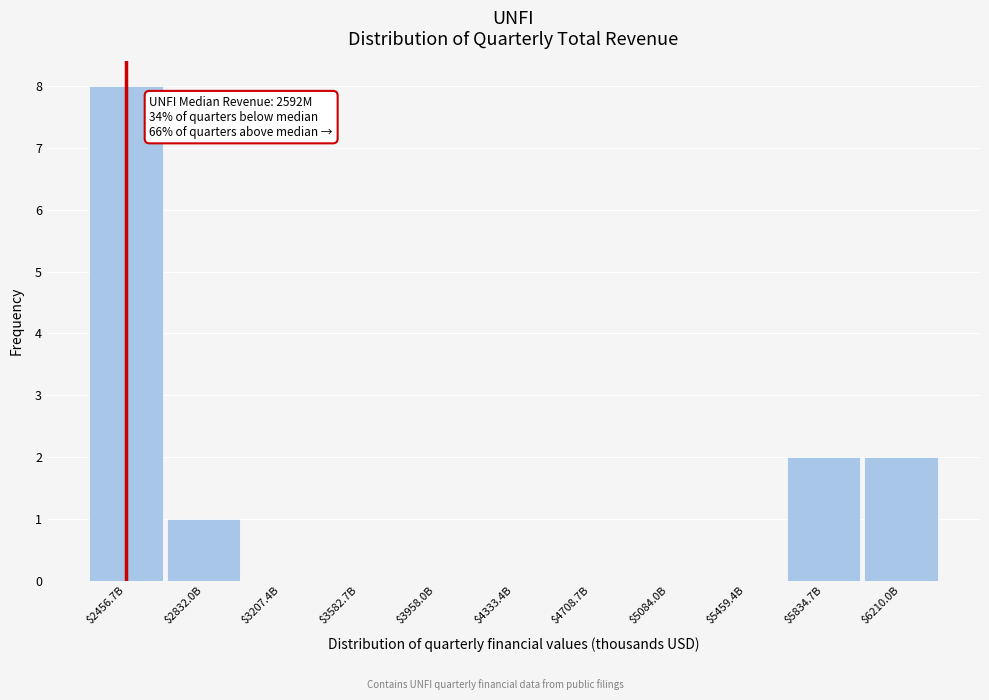

The value at $2456.7B is 12. True or false?

False